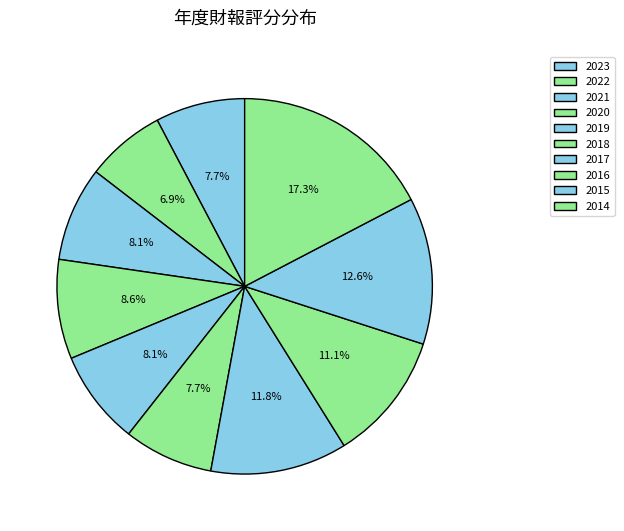

How many segments does this pie chart have?

10